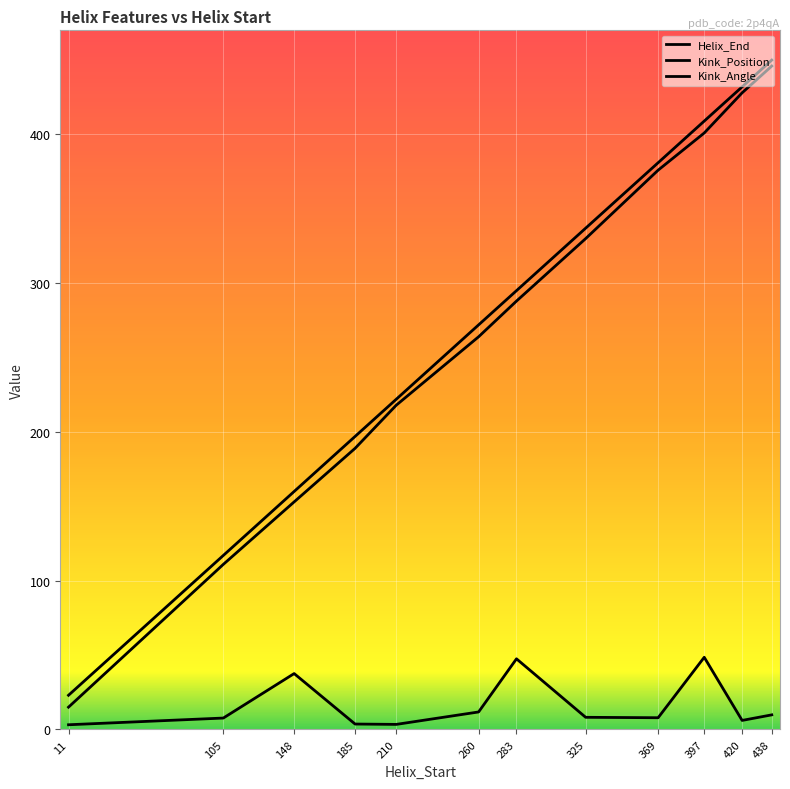

Does the chart display data point markers on the line(s)?

No